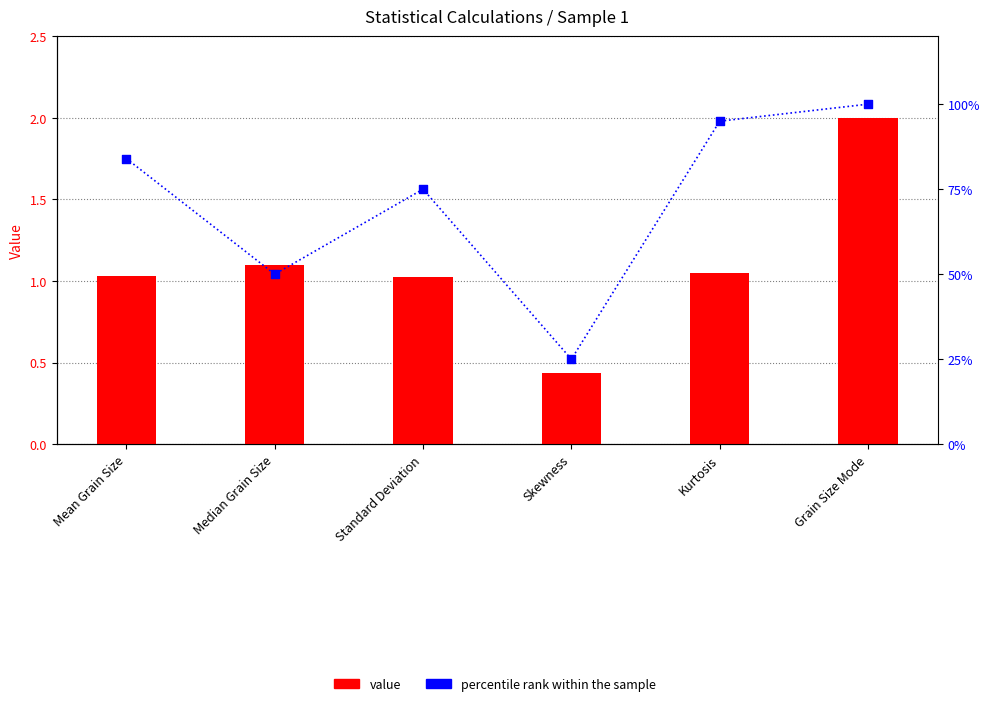

Is the value of value at Kurtosis greater than the value of percentile rank within the sample at Standard Deviation?

No